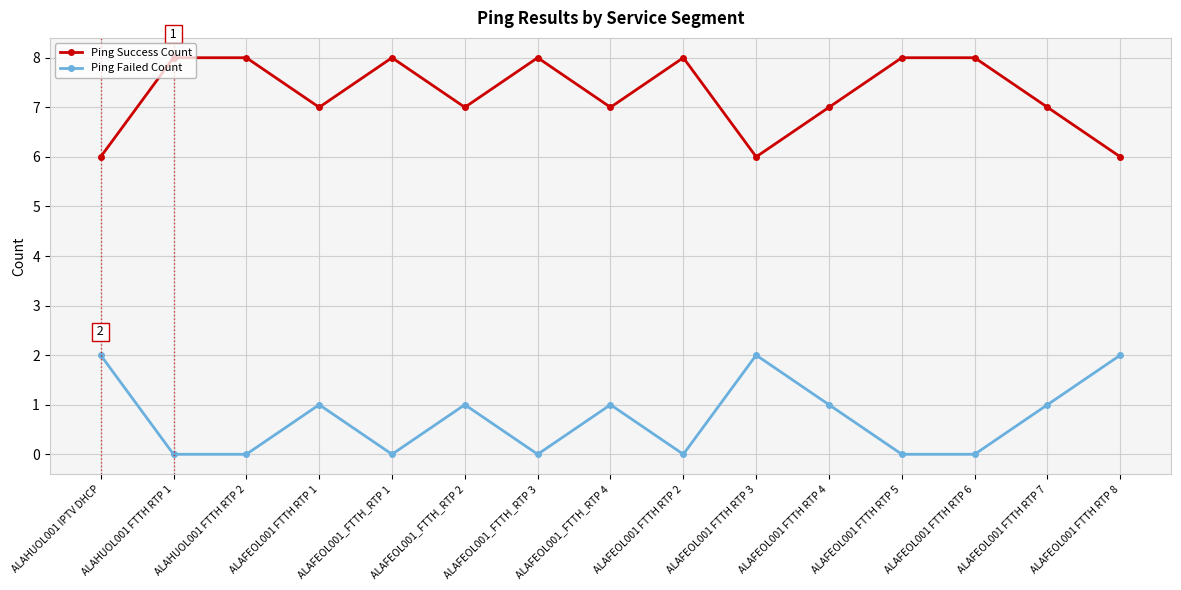

What is the average value of the Ping Failed Count series?

1